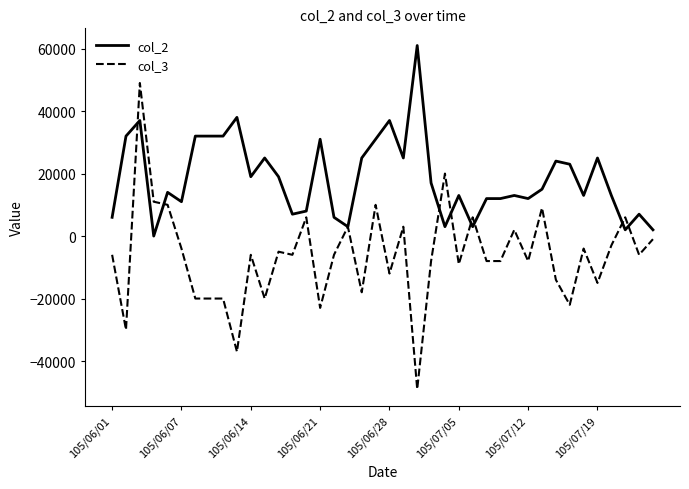

What are all the series names shown in the legend?

col_2, col_3